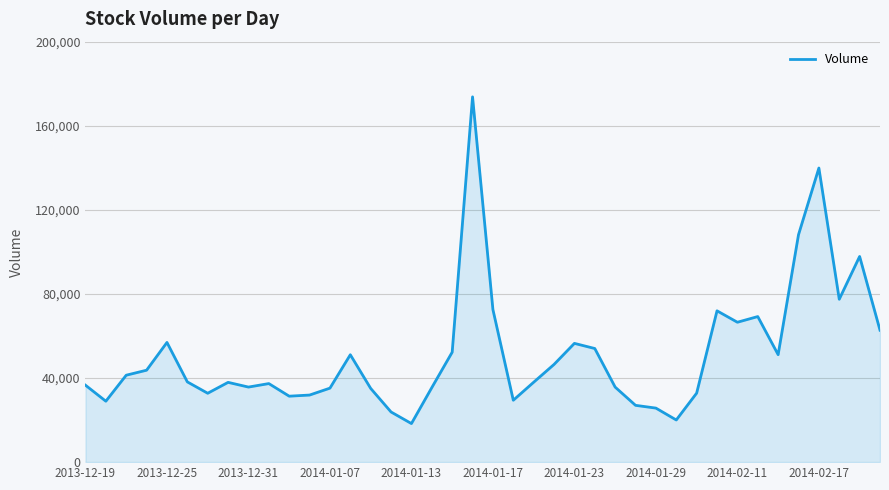

How many lines are shown in the chart?

1